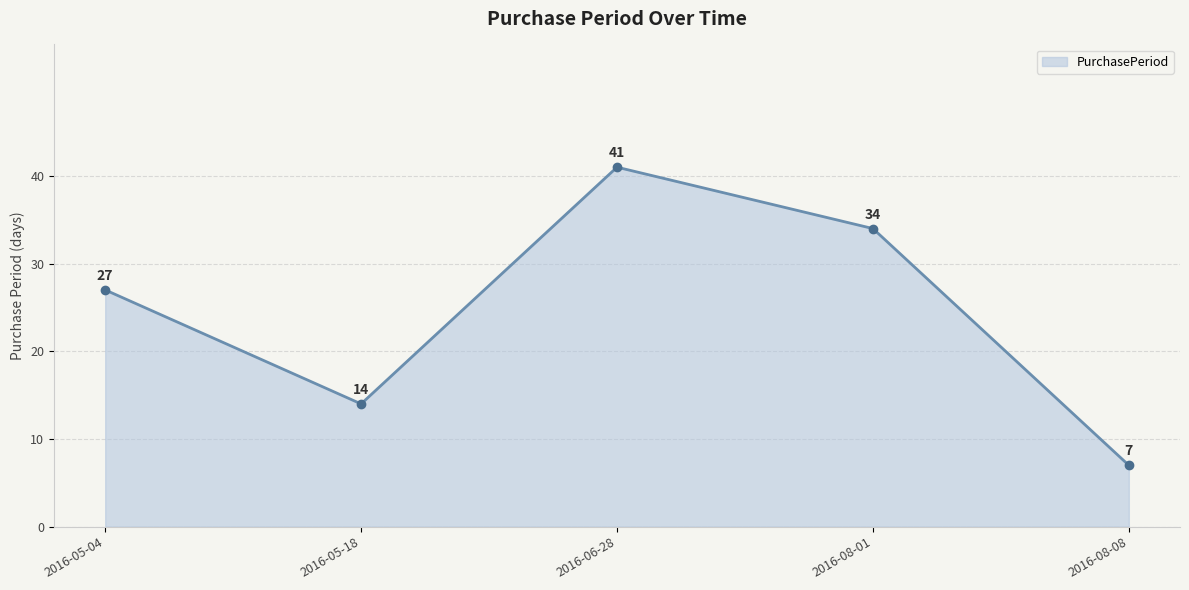

The chart shows a value of 42 at 2016-05-04. True or false?

False